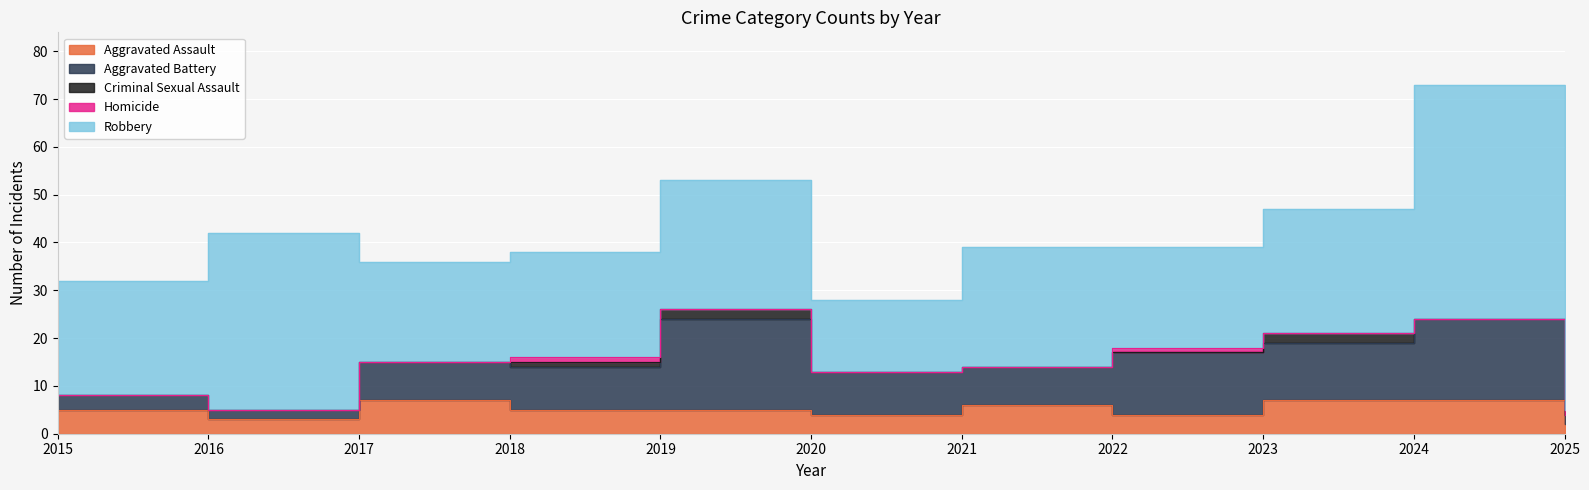

List the labels in order of Aggravated Assault value, smallest first.

2025, 2016, 2020, 2022, 2015, 2018, 2019, 2021, 2017, 2023, 2024